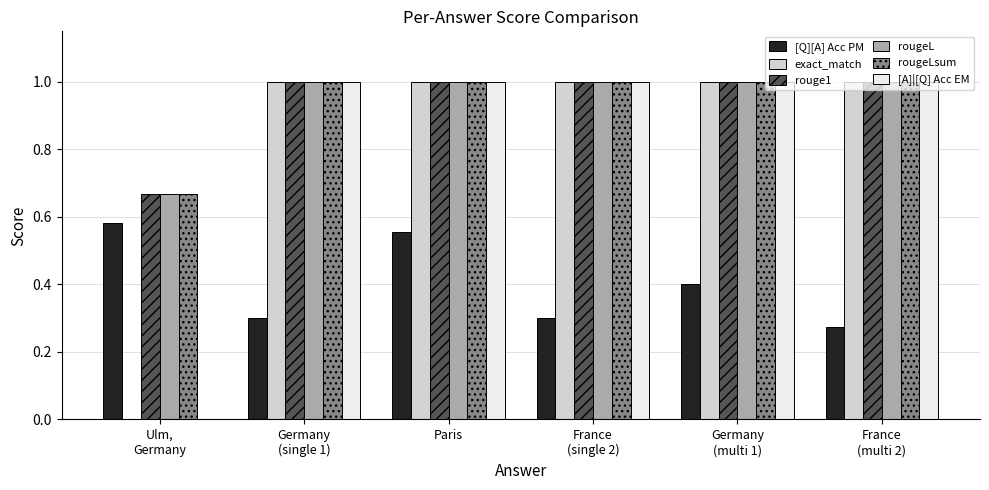

How many groups of bars are there?

6